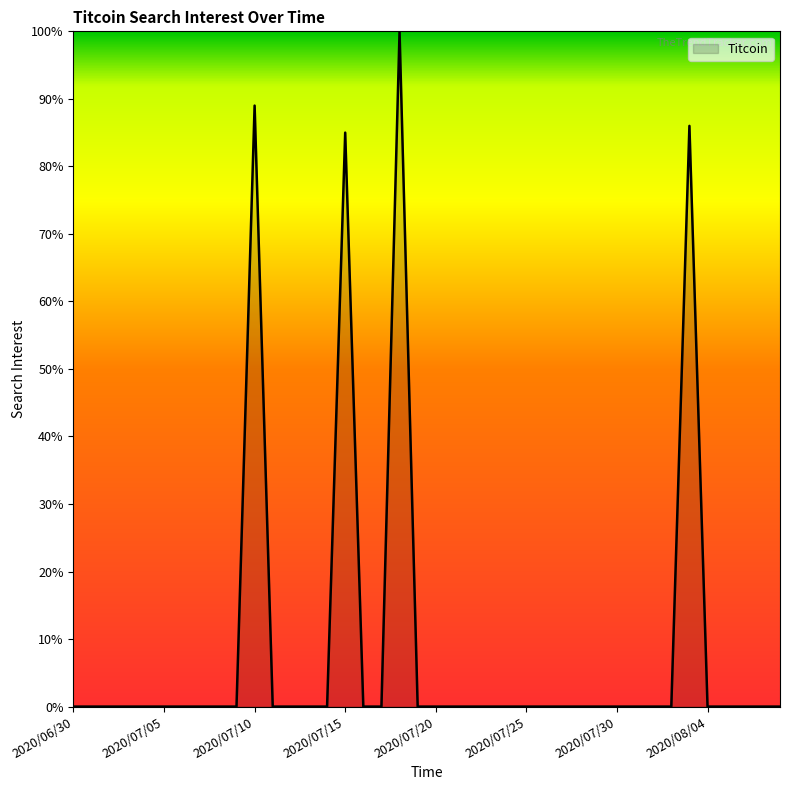

What is the sum of all values?

360